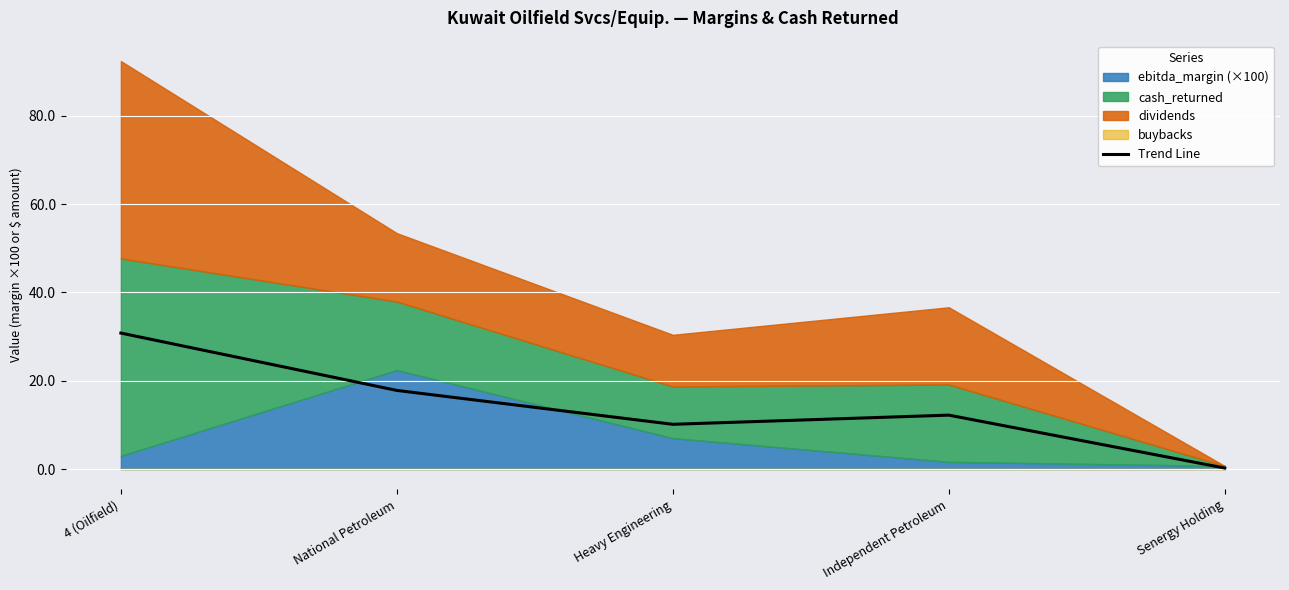

At which label does Trend Line reach its minimum?

Senergy Holding